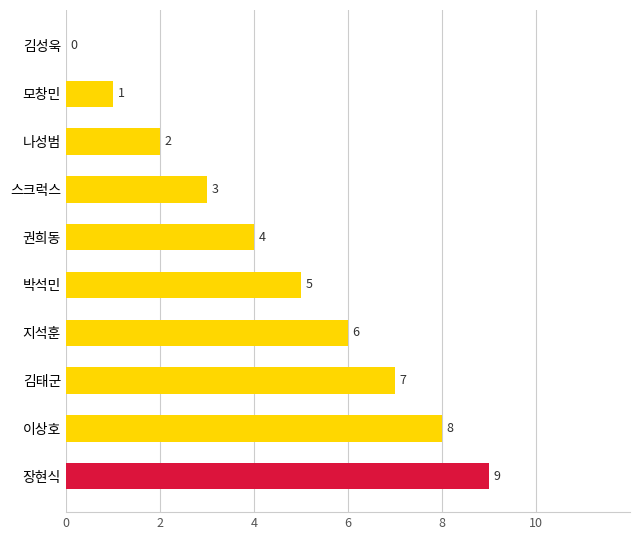

The value at 박석민 is 5. True or false?

True